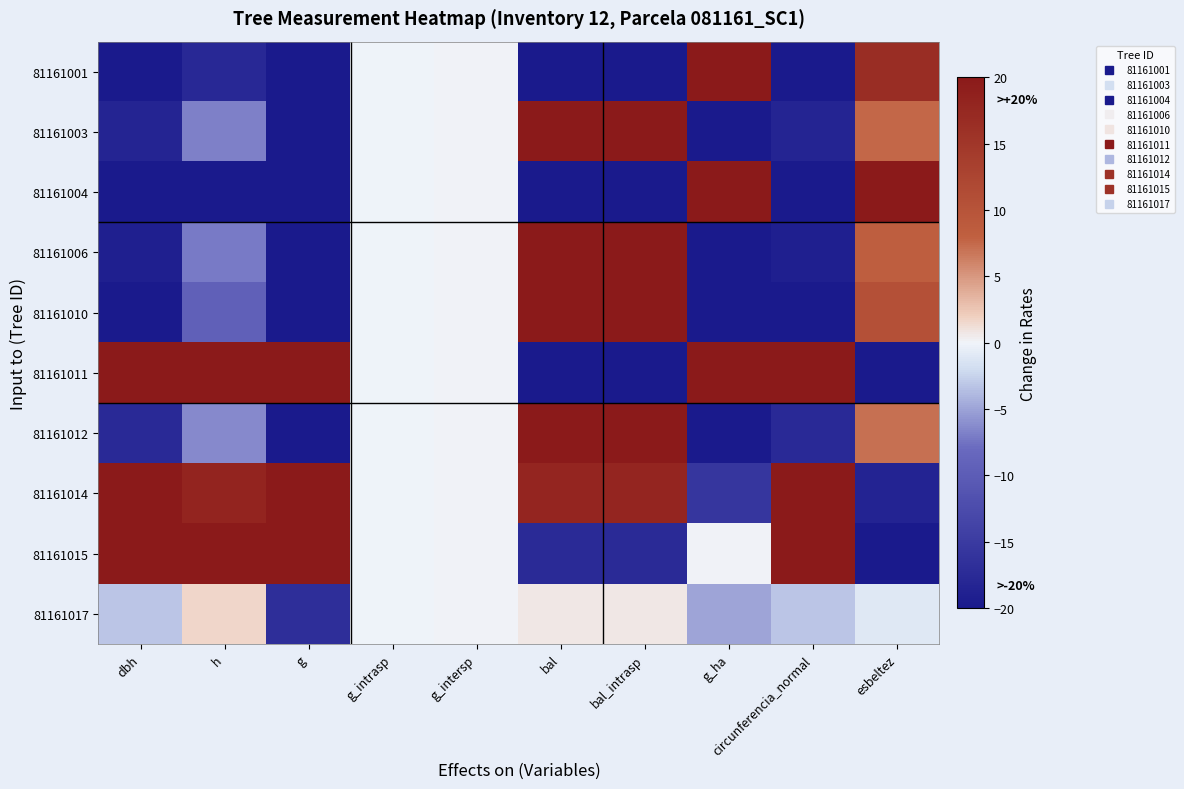

Reading left to right, list all the values displayed in this chart.

81161001: dbh=-33.6	h=-17.8	g=-60.8	g_intrasp=-0.0	g_intersp=0.0	bal=-100.0	bal_intrasp=-100.0	g_ha=79.4	circunferencia_normal=-33.6	esbeltez=16.6
81161003: dbh=-18.3	h=-6.8	g=-40.7	g_intrasp=-0.0	g_intersp=0.0	bal=45.7	bal_intrasp=45.7	g_ha=-32.4	circunferencia_normal=-18.3	esbeltez=7.6
81161004: dbh=-39.2	h=-22.1	g=-67.2	g_intrasp=-0.0	g_intersp=0.0	bal=-67.6	bal_intrasp=-67.6	g_ha=50.0	circunferencia_normal=-39.2	esbeltez=20.7
81161006: dbh=-19.1	h=-7.1	g=-41.9	g_intrasp=-0.0	g_intersp=0.0	bal=58.0	bal_intrasp=58.0	g_ha=-33.3	circunferencia_normal=-19.1	esbeltez=8.1
81161010: dbh=-22.8	h=-9.5	g=-47.1	g_intrasp=-0.0	g_intersp=0.0	bal=70.0	bal_intrasp=70.0	g_ha=-39.2	circunferencia_normal=-22.8	esbeltez=10.6
81161011: dbh=68.2	h=27.7	g=151.2	g_intrasp=-0.0	g_intersp=0.0	bal=-40.4	bal_intrasp=-40.4	g_ha=27.5	circunferencia_normal=68.2	esbeltez=-28.5
81161012: dbh=-17.6	h=-6.3	g=-39.7	g_intrasp=-0.0	g_intersp=0.0	bal=33.1	bal_intrasp=33.1	g_ha=-31.4	circunferencia_normal=-17.6	esbeltez=7.1
81161014: dbh=36.7	h=18.1	g=66.0	g_intrasp=-0.0	g_intersp=0.0	bal=17.9	bal_intrasp=17.9	g_ha=-15.7	circunferencia_normal=36.7	esbeltez=-18.6
81161015: dbh=48.9	h=22.1	g=96.8	g_intrasp=-0.0	g_intersp=0.0	bal=-17.4	bal_intrasp=-17.4	g_ha=0.0	circunferencia_normal=48.9	esbeltez=-22.7
81161017: dbh=-3.2	h=1.7	g=-16.7	g_intrasp=-0.0	g_intersp=0.0	bal=0.7	bal_intrasp=0.7	g_ha=-4.9	circunferencia_normal=-3.2	esbeltez=-1.1